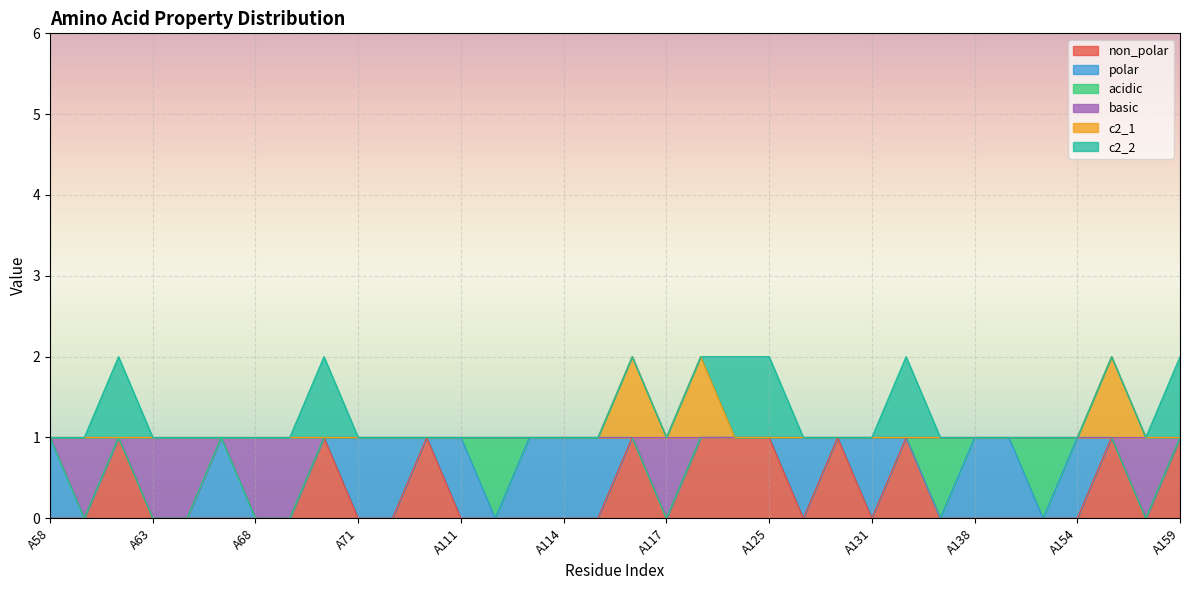

Which series has the widest spread of values?

non_polar